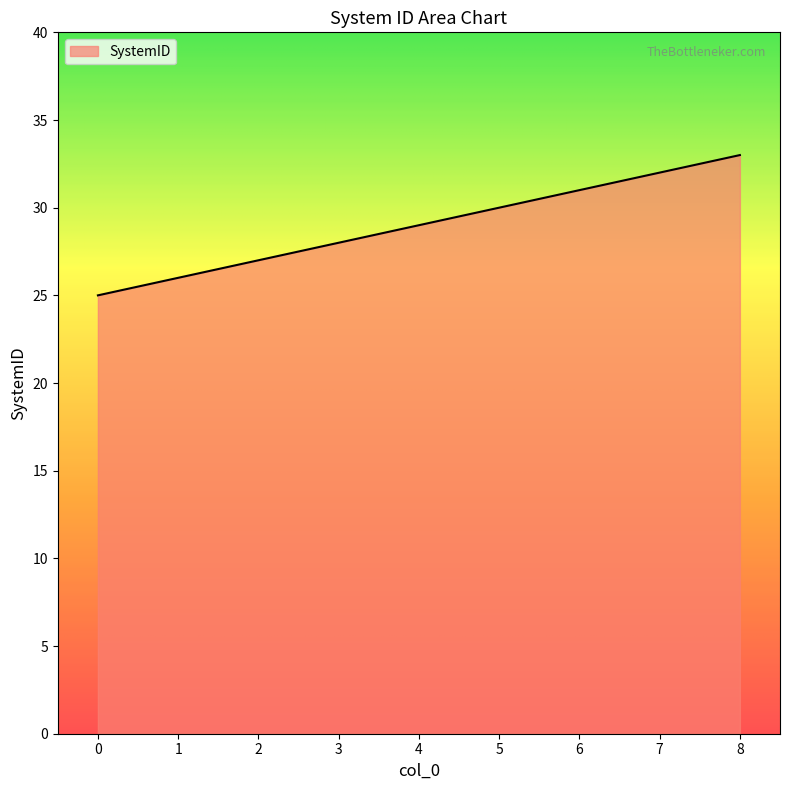

How many distinct data groups are displayed?

1